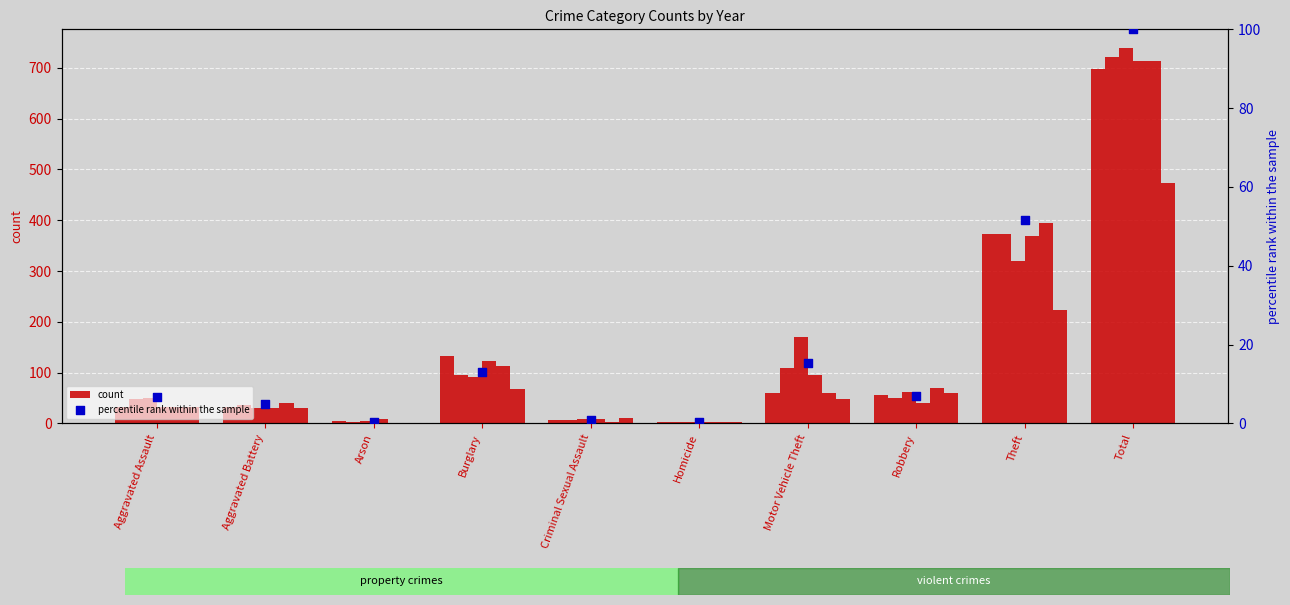

What is the ratio of the value at Aggravated Battery to the value at Aggravated Assault?

0.8